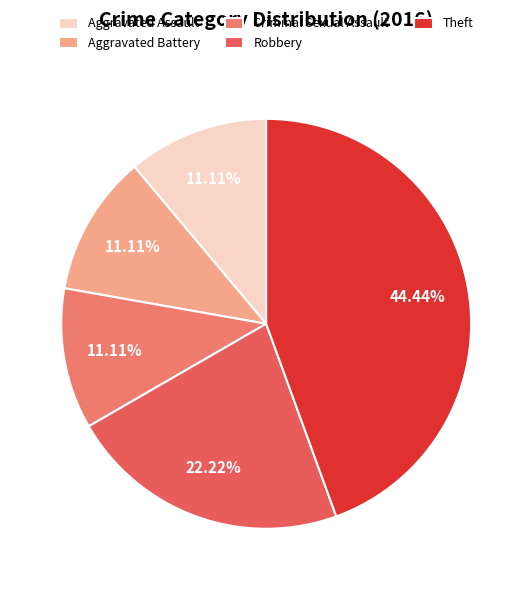

To the nearest percent, what portion does Aggravated Assault represent?

11%